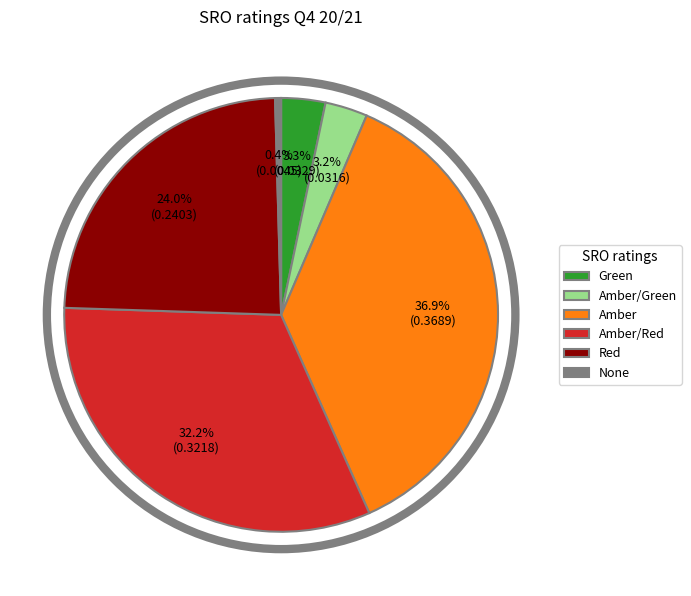

What is the total percentage of Red and Green?

27.3%